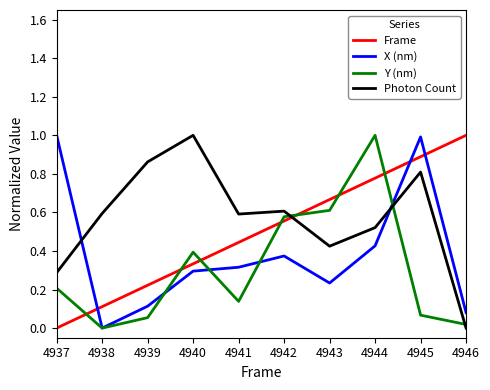

Rank the series by their average value, from highest to lowest.

Photon Count, Frame, X (nm), Y (nm)